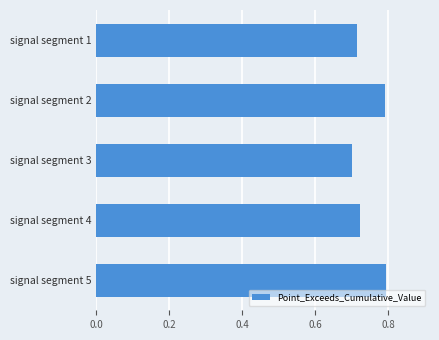

Are the bars horizontal?

Yes